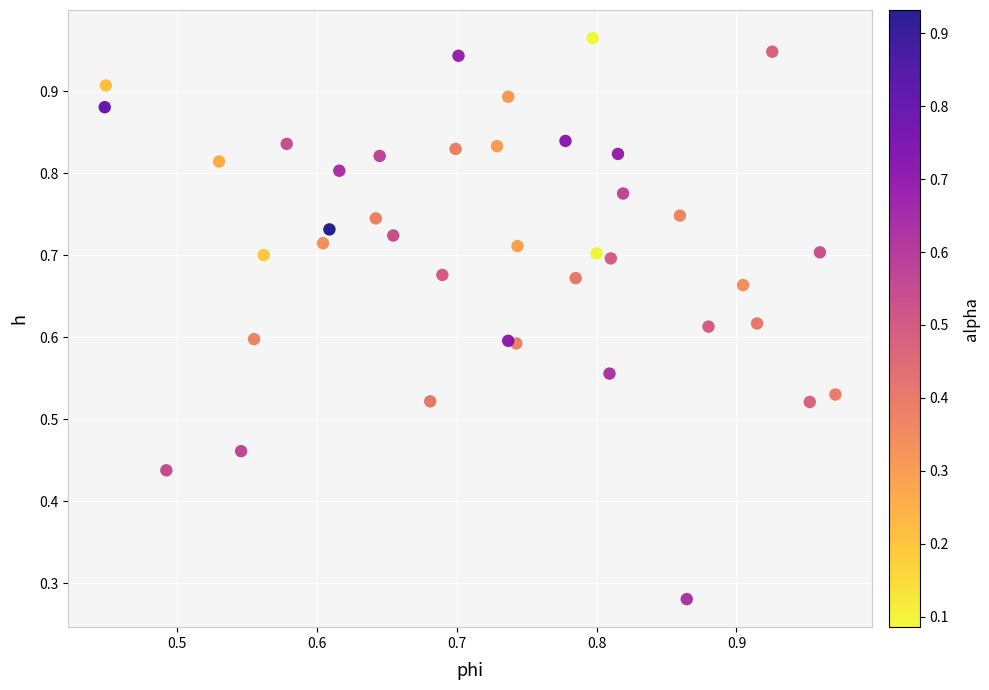

Count the number of points in this scatter plot.

40